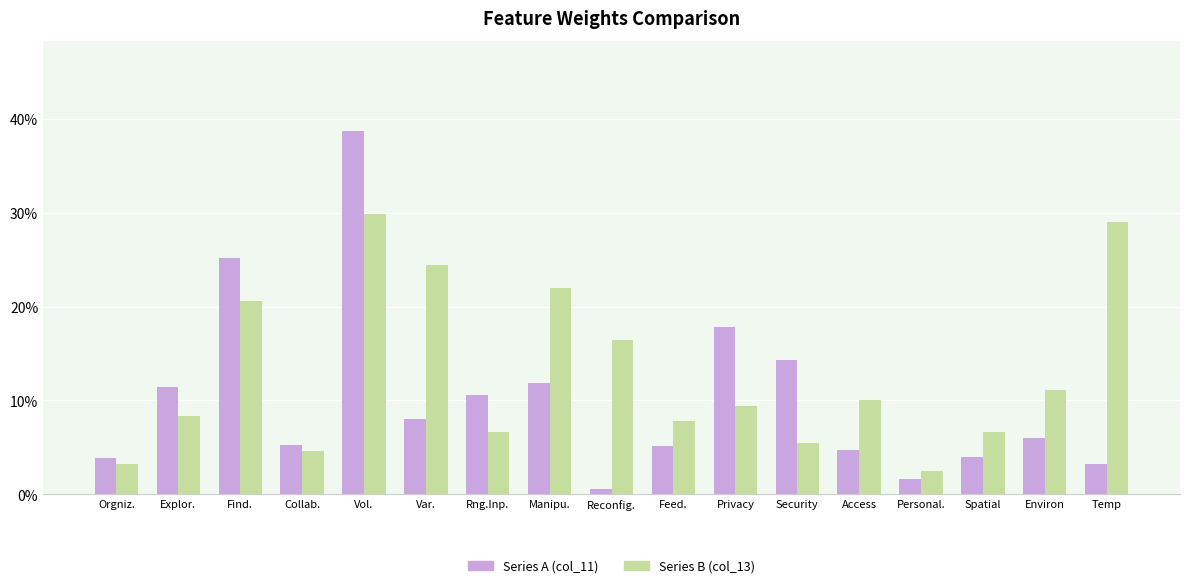

List the labels in order of Series B (col_13) value, smallest first.

Personal., Orgniz., Collab., Security, Spatial, Rng.Inp., Feed., Explor., Privacy, Access, Environ, Reconfig., Find., Manipu., Var., Temp, Vol.